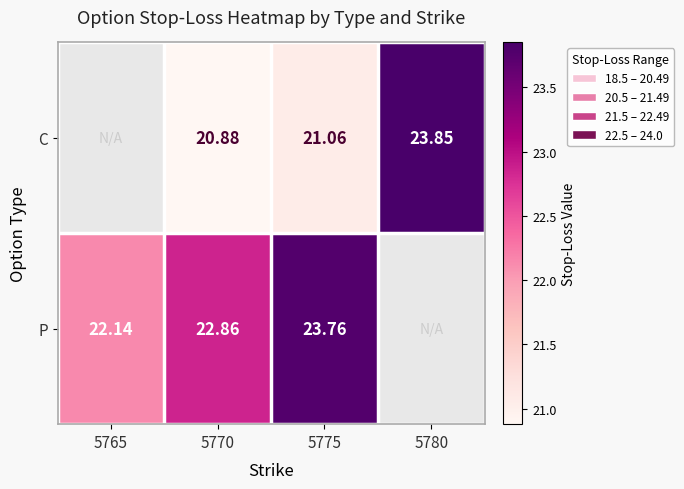

At 5775, list the series in order from smallest to largest.

C, P